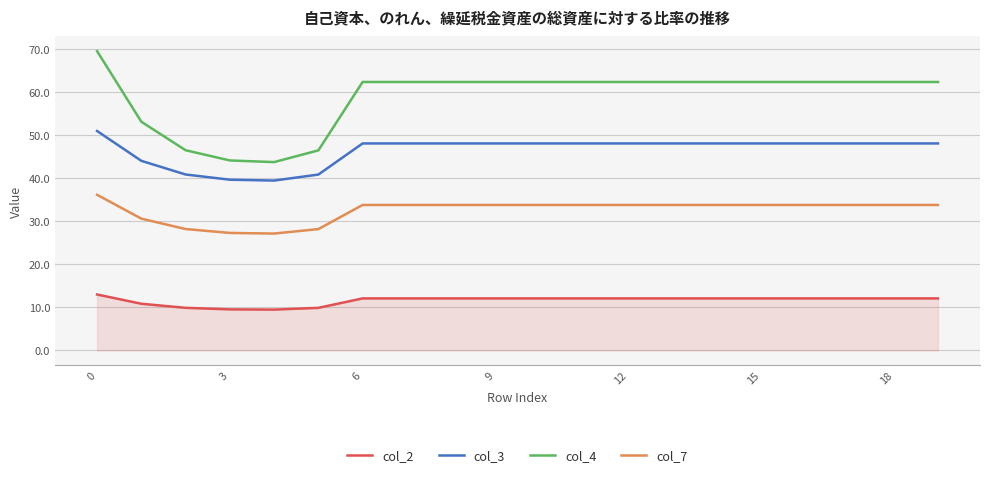

How many lines are shown in the chart?

4